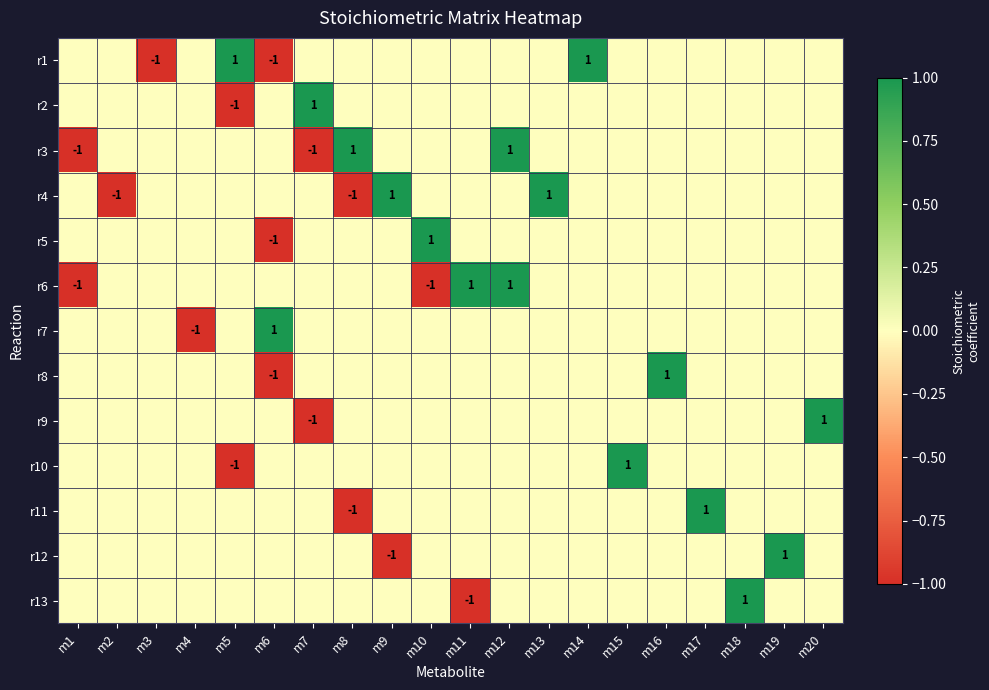

True or false: r11 has a value of 0 at m8.

False